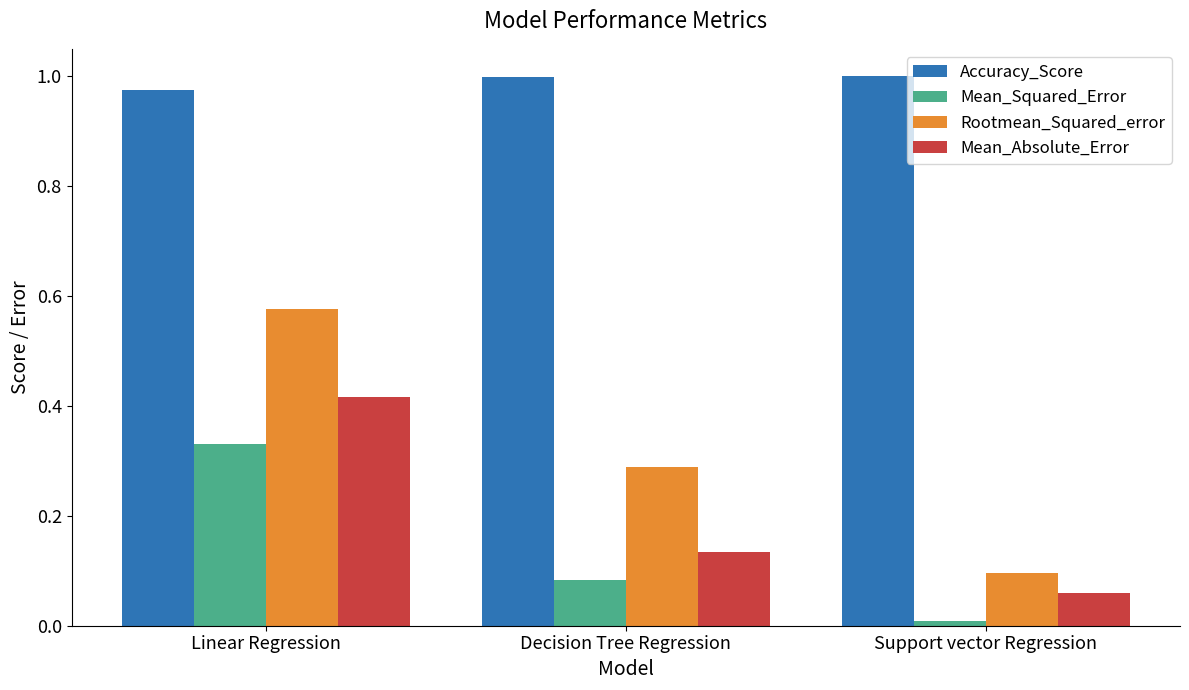

At which category does the chart reach its minimum across all series?

Support vector Regression